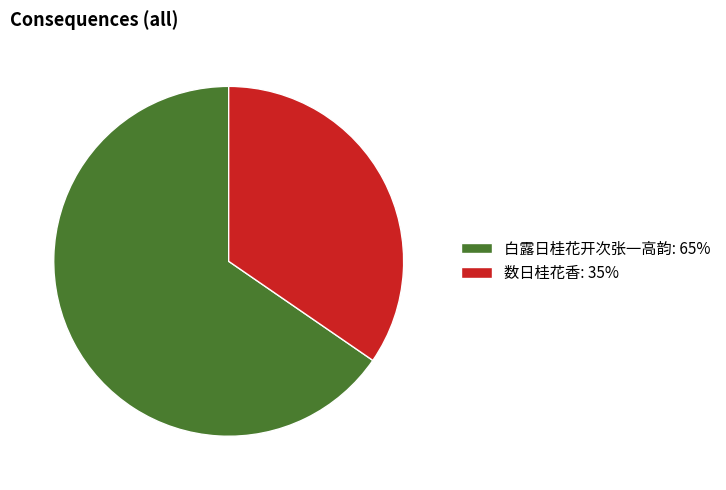

What is the ratio of the value at 白露日桂花开次张一高韵 to the value at 数日桂花香?

1.9